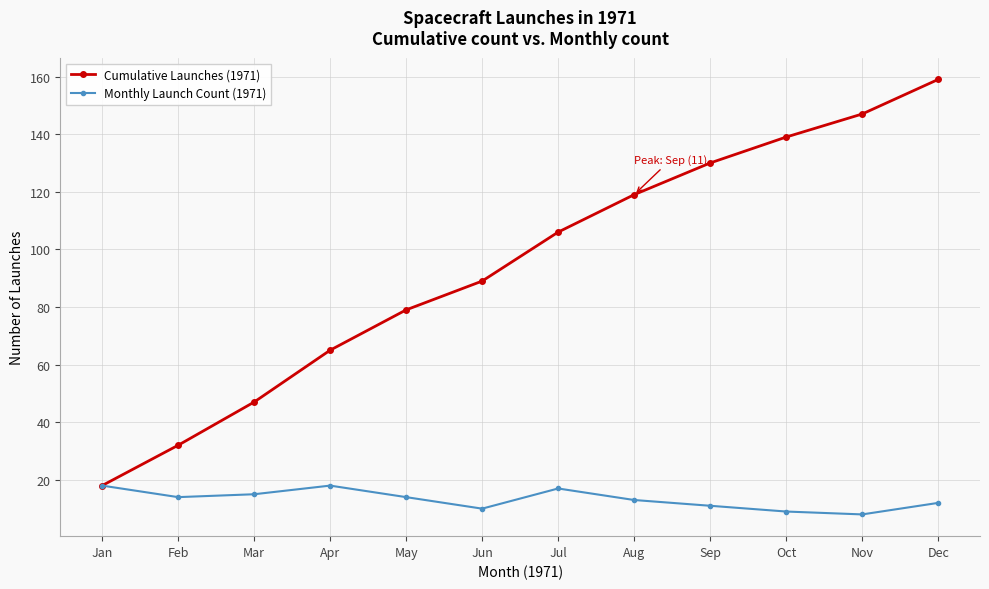

How many categories are shown in the chart?

12